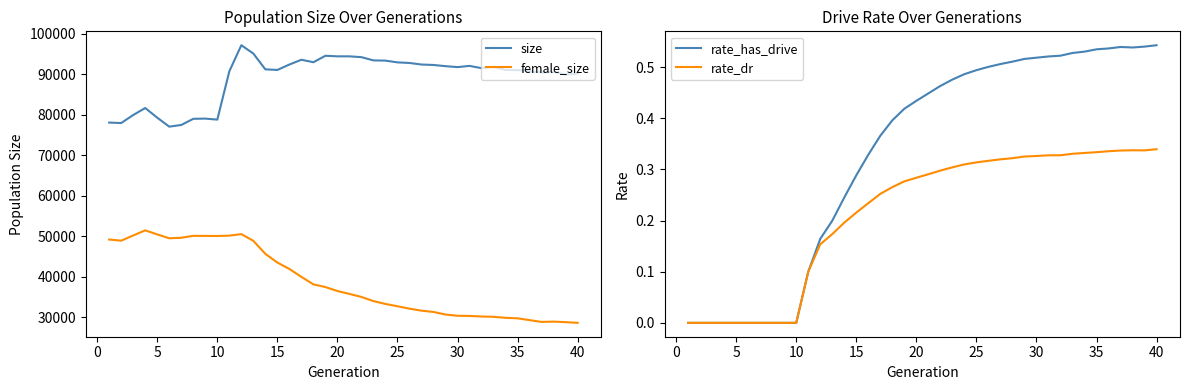

What is the highest value of the female_size series?

51496